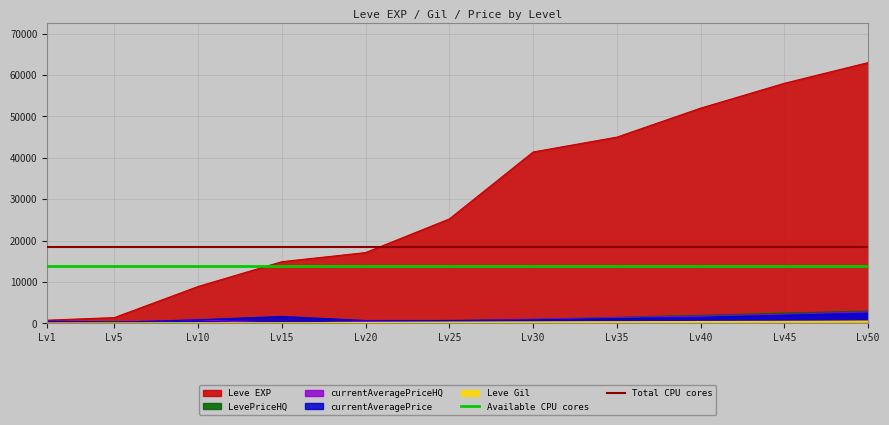

What is the sum of the Available CPU cores values at Lv5 and Lv1?

28000